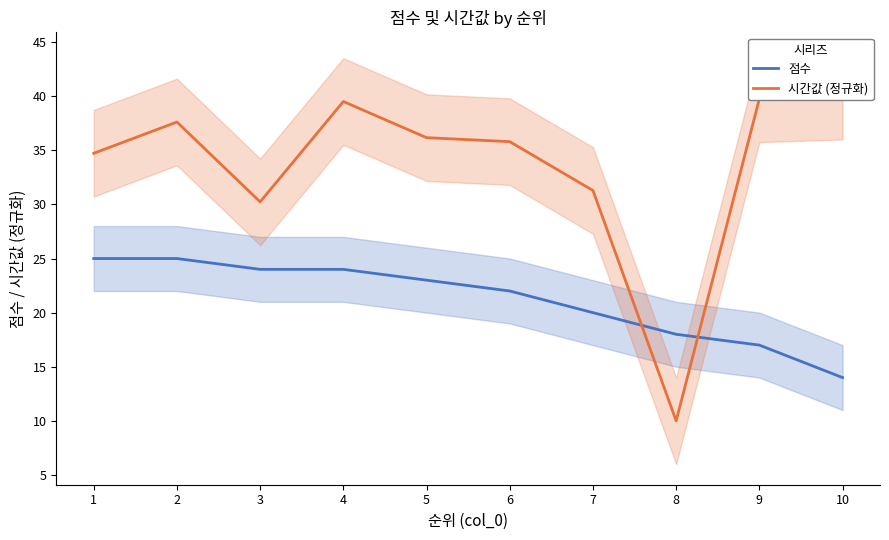

How many values in the 시간값 (정규화) series exceed 36?

5